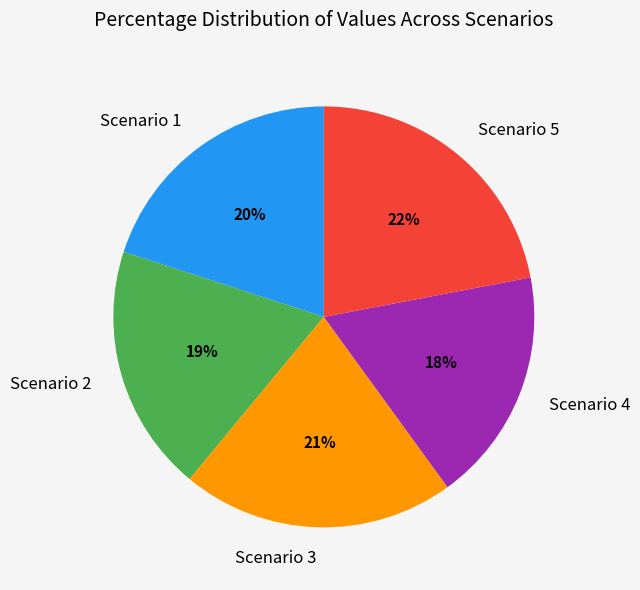

To the nearest percent, what percentage of the pie is Scenario 4?

18%